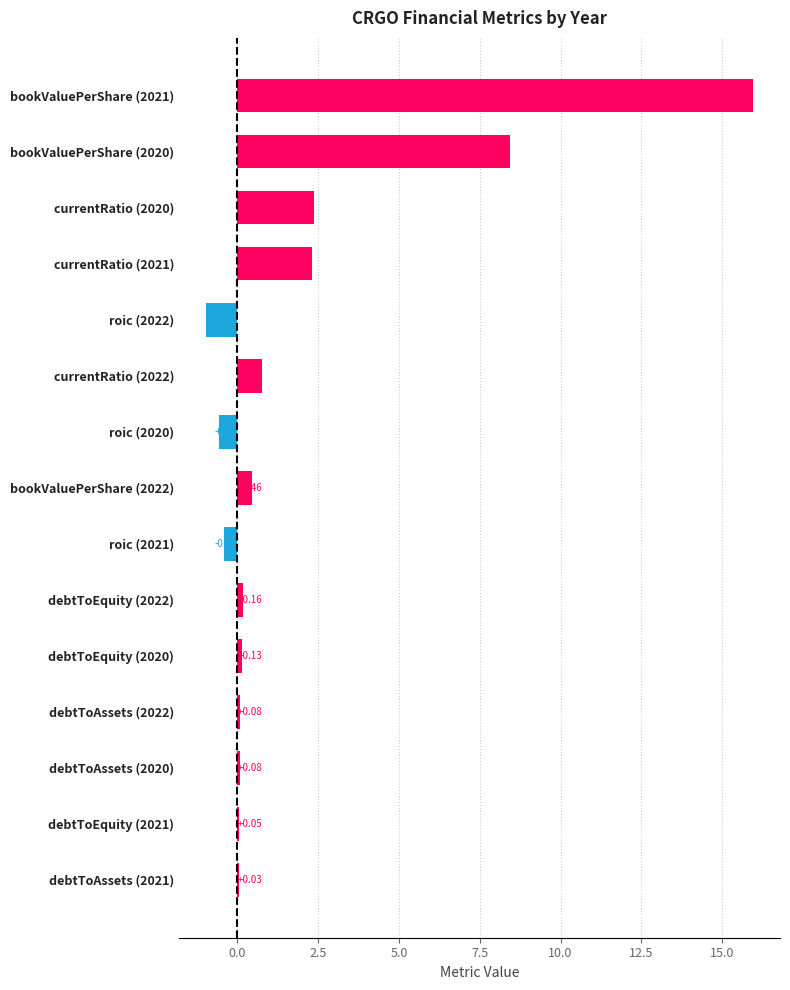

What is the sum of all values?

28.8